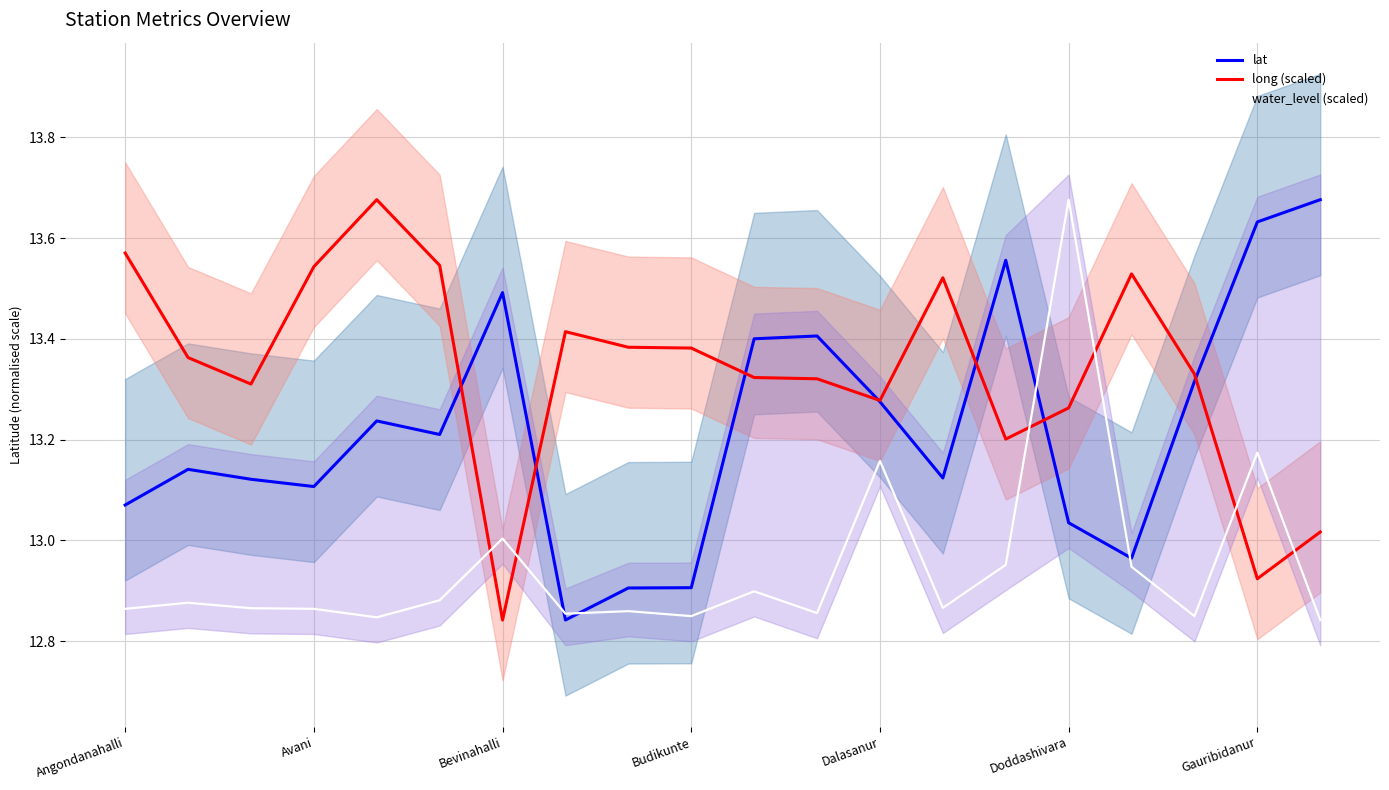

What is the maximum value for long (scaled)?

13.7